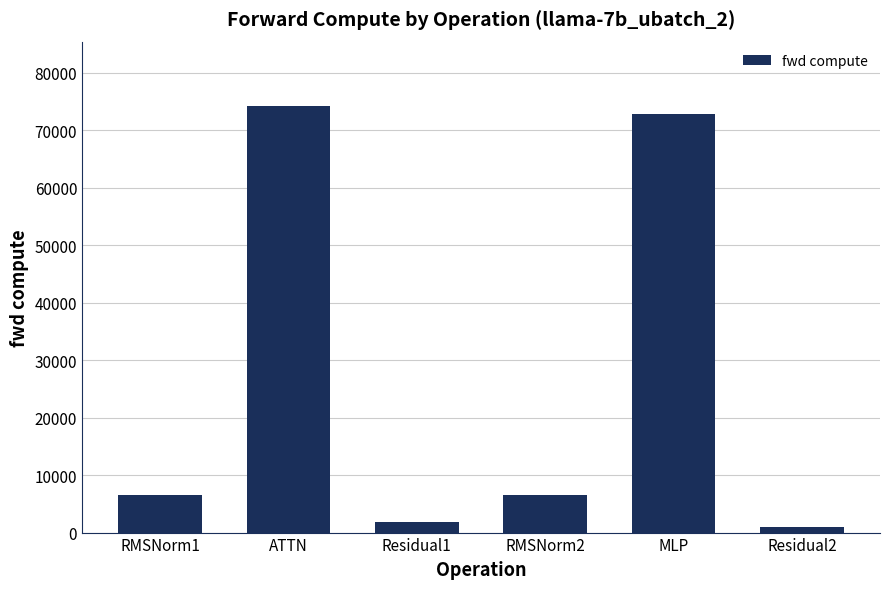

Which label corresponds to the smallest value in the chart?

Residual2